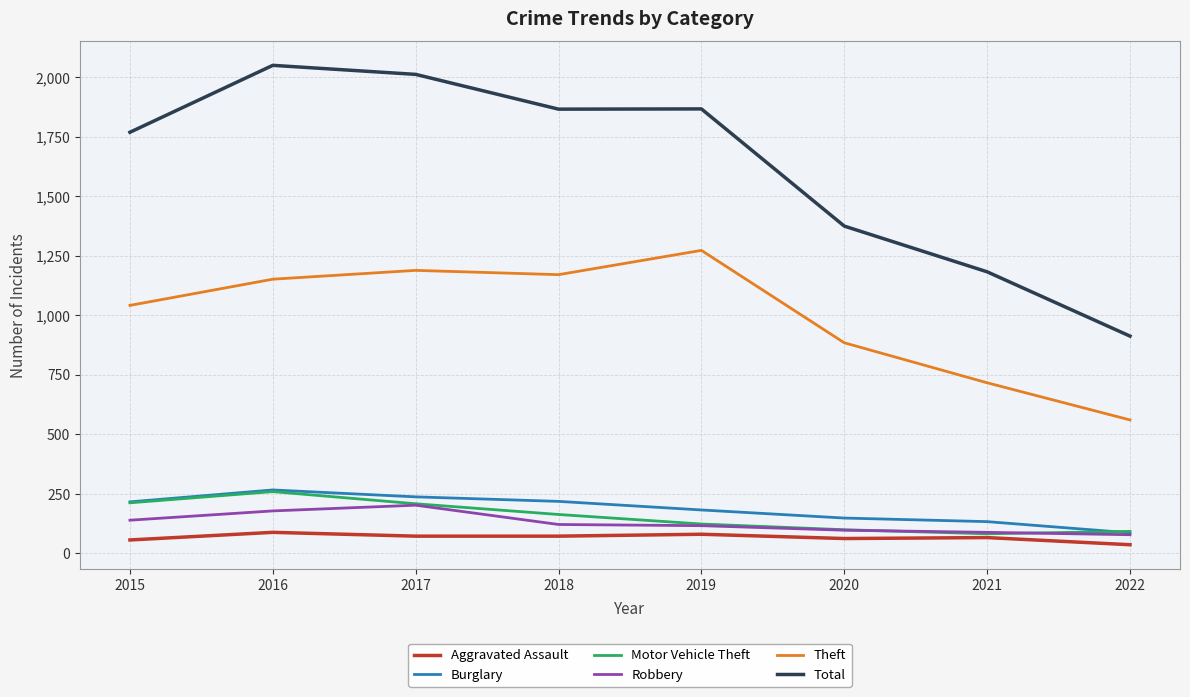

What is the difference between the highest and lowest values at 2015?

1712